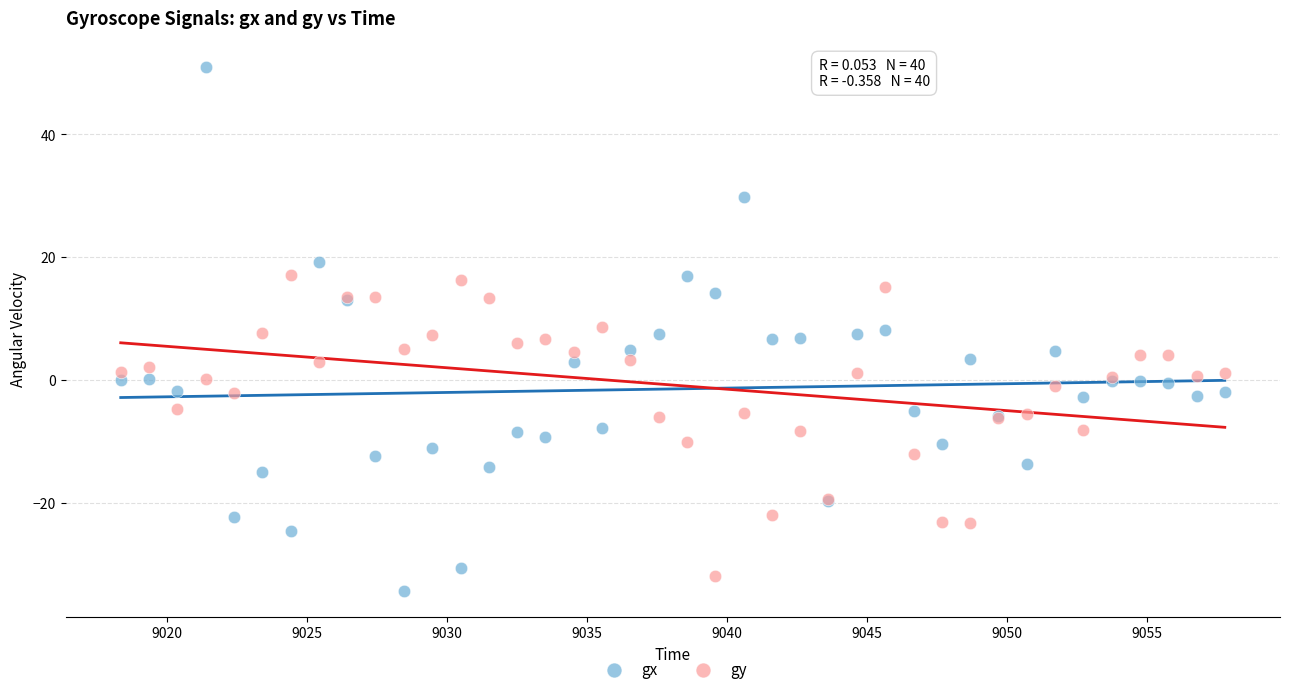

Which series has the largest Y range (max minus min)?

gx